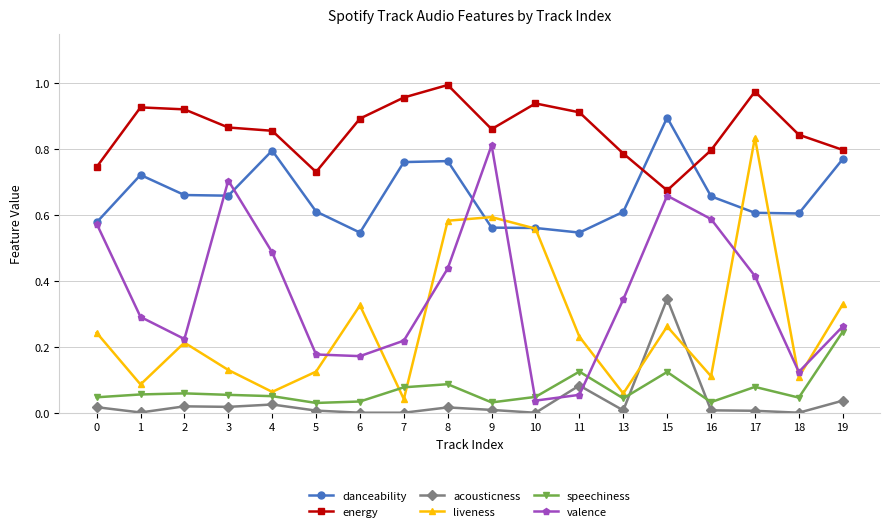

Which series has the largest total across all categories?

energy